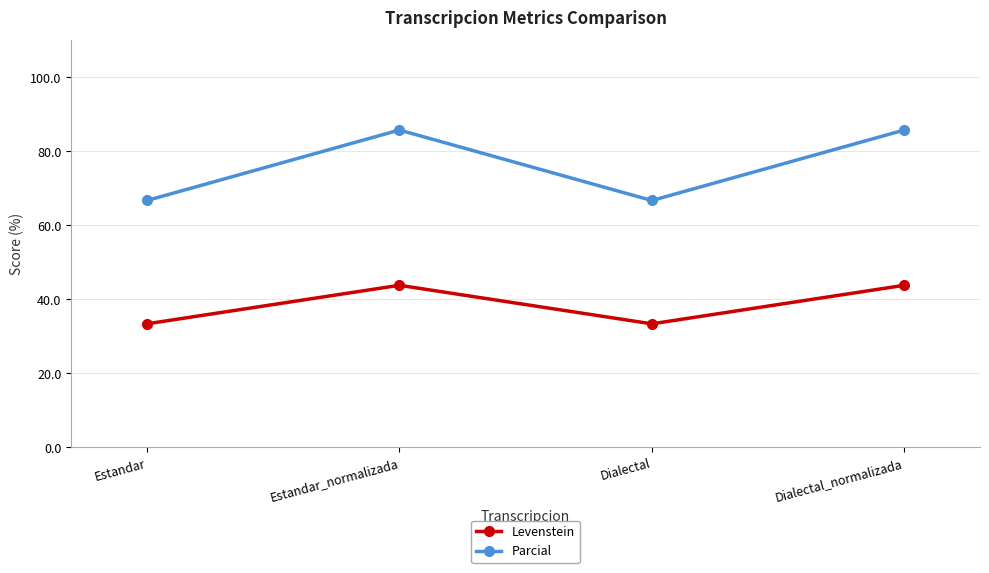

How many data points does each series have?

4